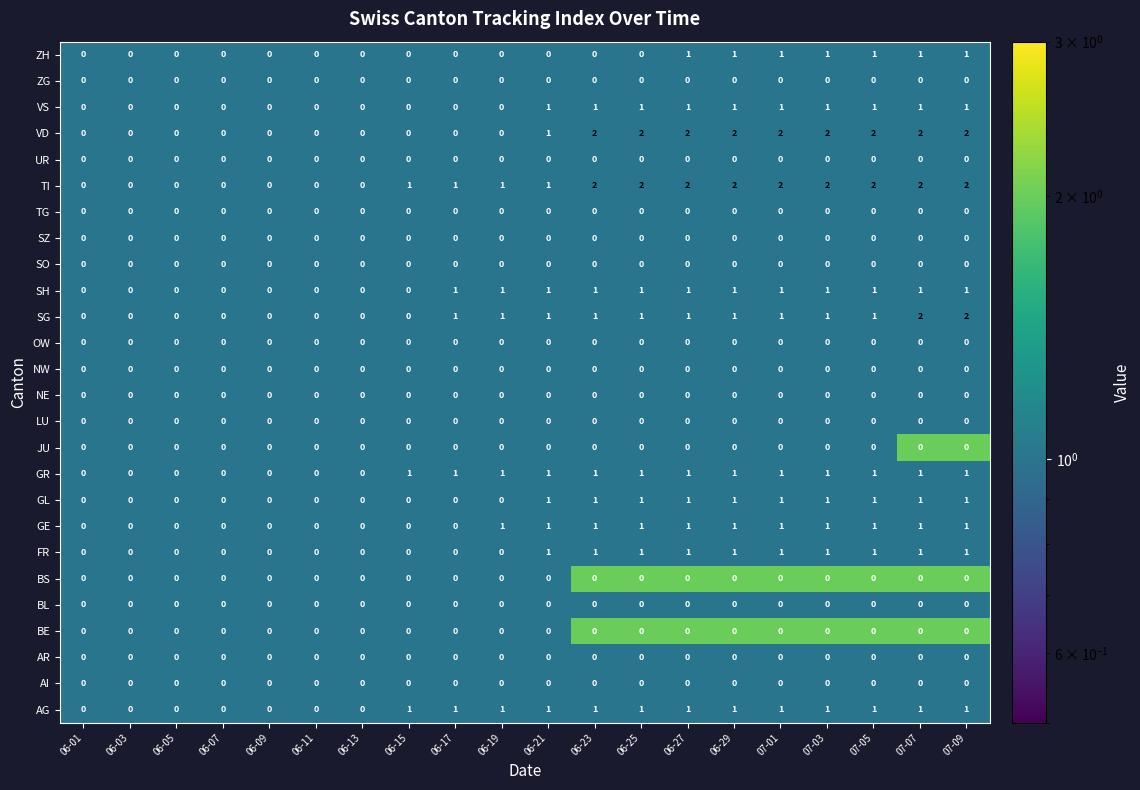

List the series in order of their peak value, highest first.

ZH, ZG, VS, VD, UR, TI, TG, SZ, SO, SH, SG, OW, NW, NE, LU, JU, GR, GL, GE, FR, BS, BL, BE, AR, AI, AG